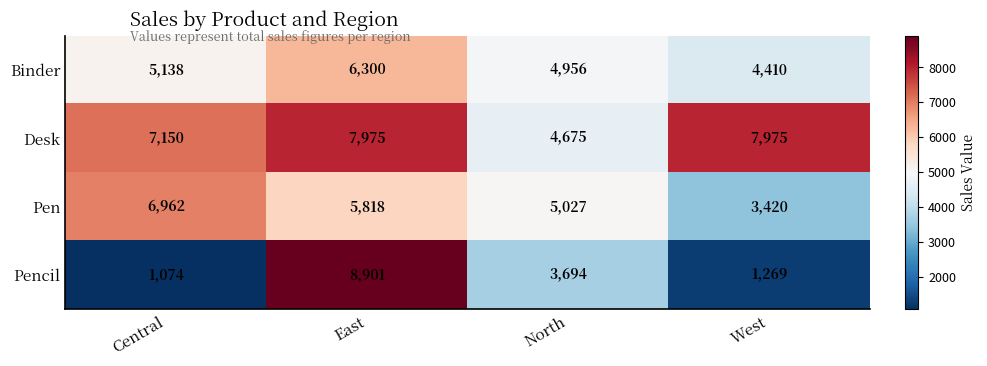

Reading left to right, transcribe all the data shown in this chart.

Binder: Central=5138	East=6300	North=4956	West=4410
Desk: Central=7150	East=7975	North=4675	West=7975
Pen: Central=6962	East=5818	North=5027	West=3420
Pencil: Central=1074	East=8901	North=3694	West=1269